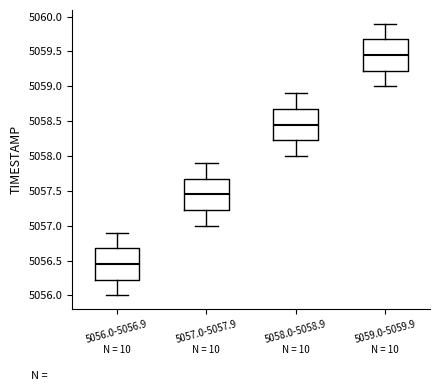

Reading left to right, read every box against the y-axis: the position of its median line, the range the box covers, and the ends of its whiskers. The values are not printed on the chart, so give them approximately, as read against the axis.

5056.0-5056.9: median 5056.45, box 5056.25 to 5056.70, whiskers 5056.00 to 5056.90
5057.0-5057.9: median 5057.45, box 5057.25 to 5057.70, whiskers 5057.00 to 5057.90
5058.0-5058.9: median 5058.45, box 5058.25 to 5058.70, whiskers 5058.00 to 5058.90
5059.0-5059.9: median 5059.45, box 5059.25 to 5059.70, whiskers 5059.00 to 5059.90